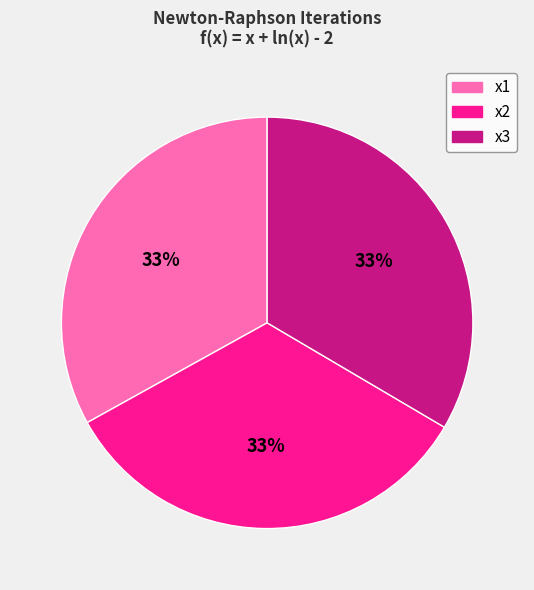

To the nearest percent, what is the combined percentage of x1 and x2?

67%